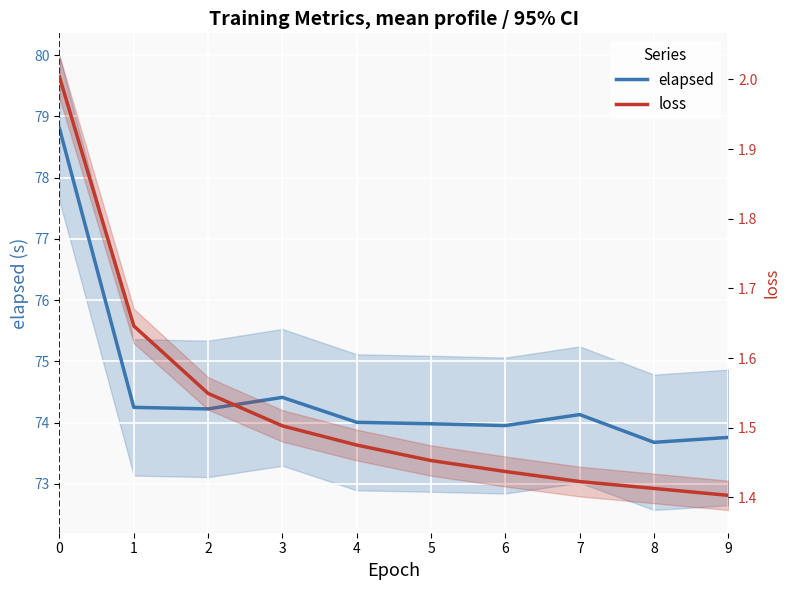

Is this an area chart (filled region under the line)?

No